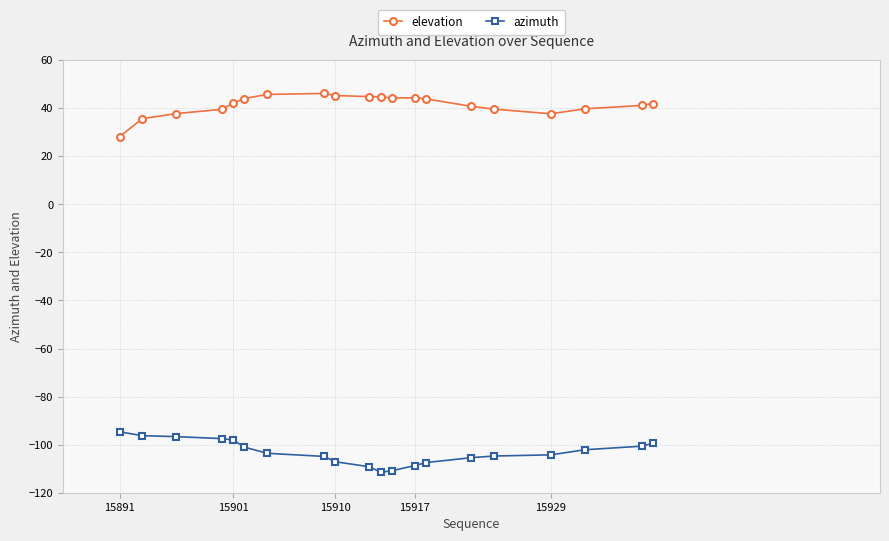

Rank the series by their average value, from highest to lowest.

elevation, azimuth